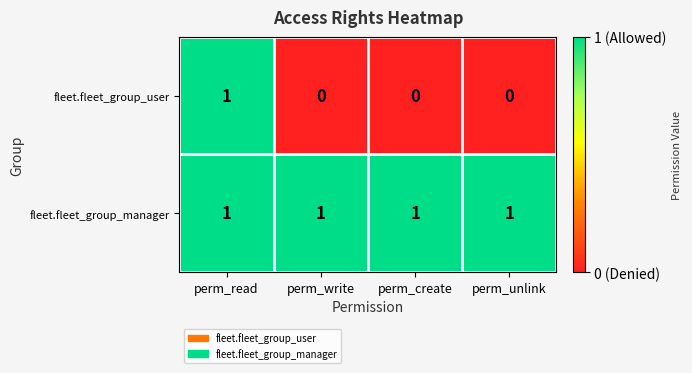

The value of fleet.fleet_group_user at perm_read is 1. True or false?

True